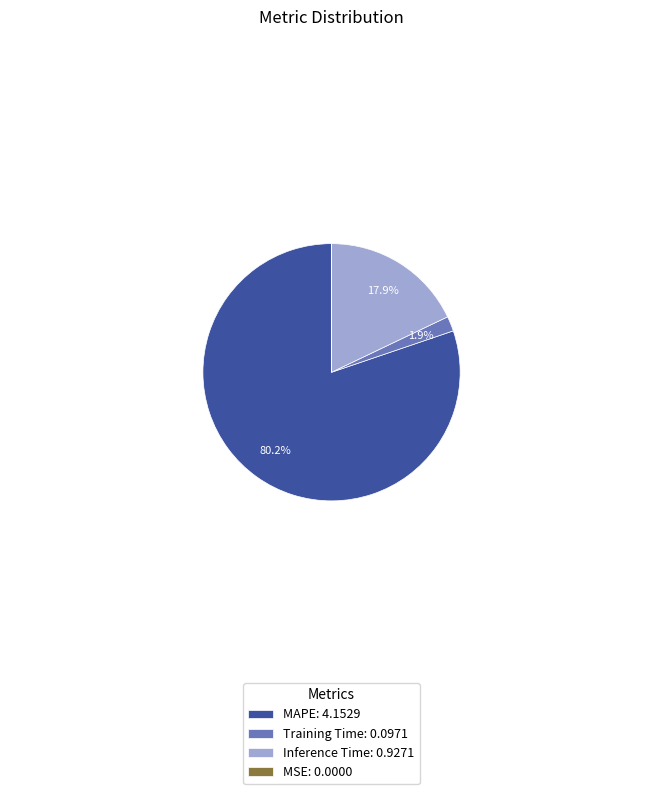

Combined, do MAPE: 4.1529 and Inference Time: 0.9271 account for over 50%?

Yes